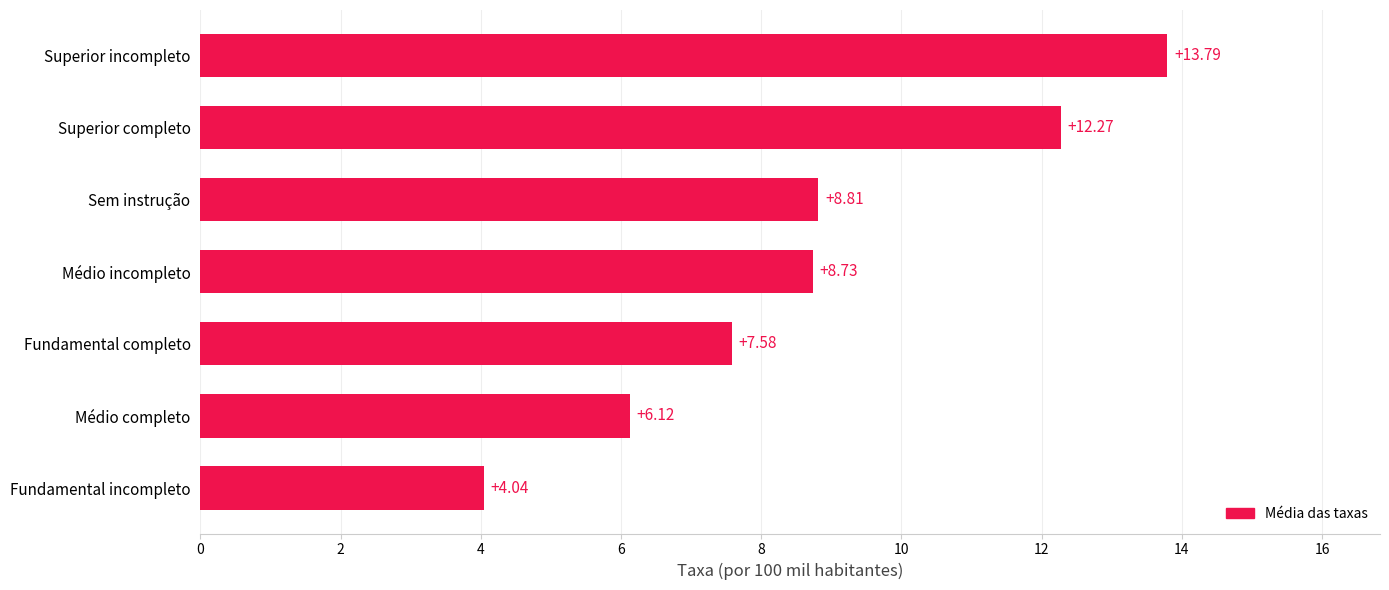

Which category has the highest value across all series?

Superior incompleto